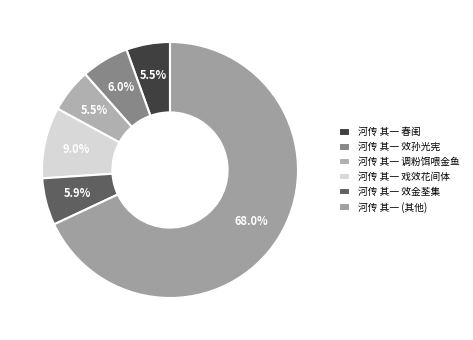

Count the number of slices in the pie.

6